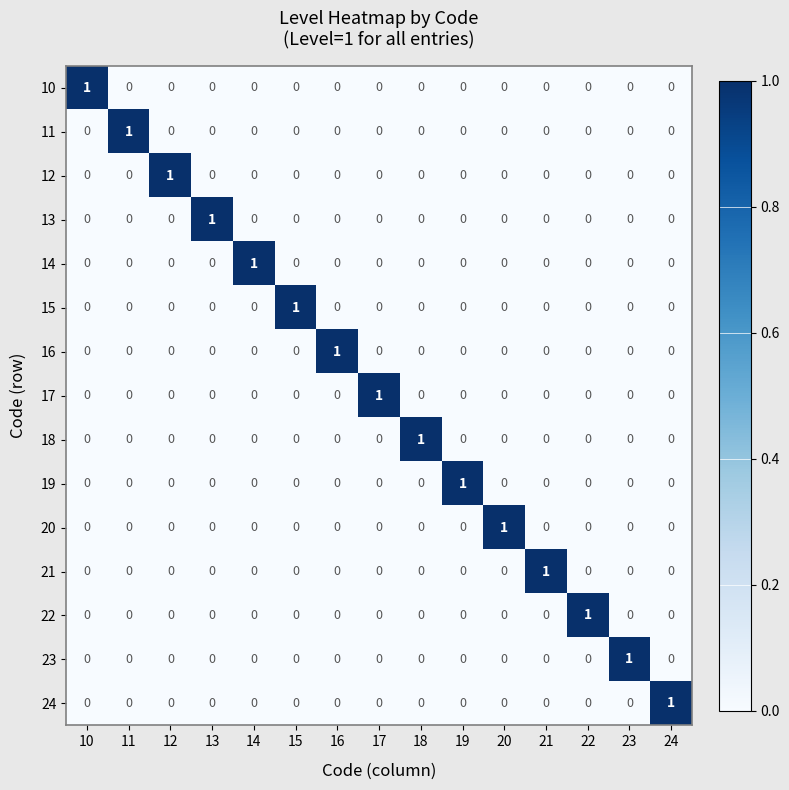

How many 20 values are between 0 and 1?

15